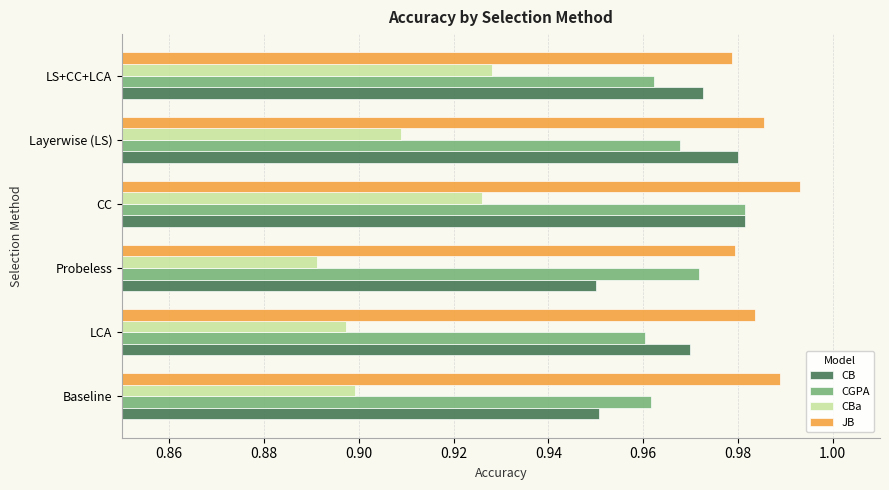

How many series are shown in this chart?

4